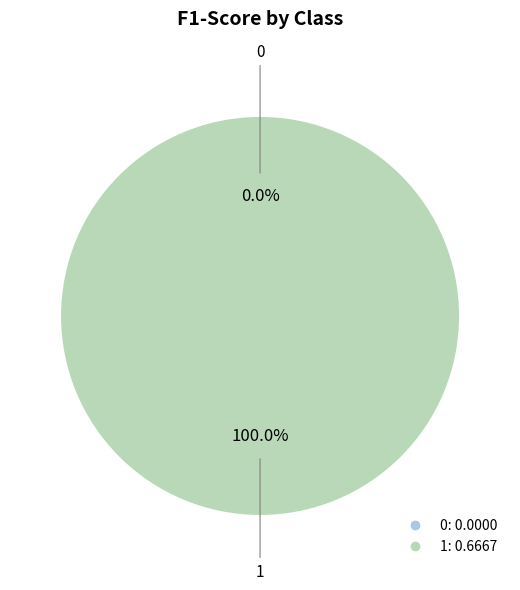

What is the total percentage of 0 and 1?

100.0%